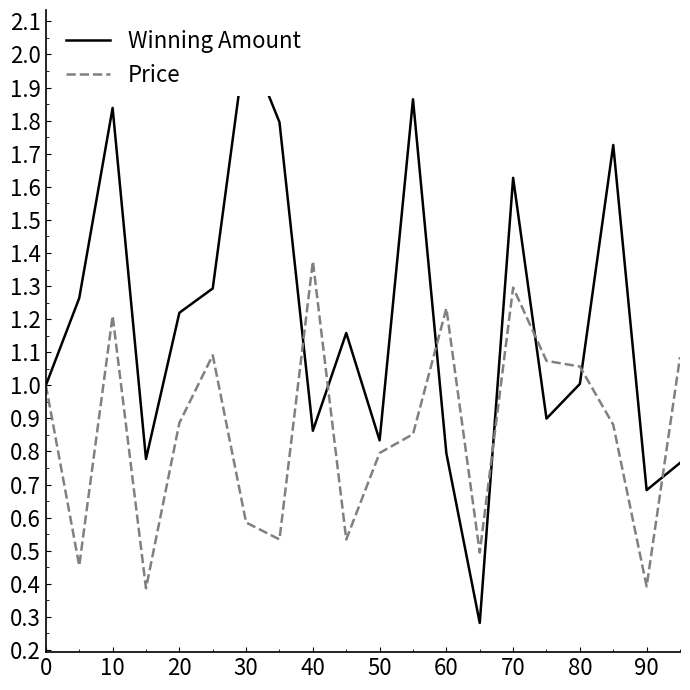

List the series in order of their peak value, highest first.

Winning Amount, Price